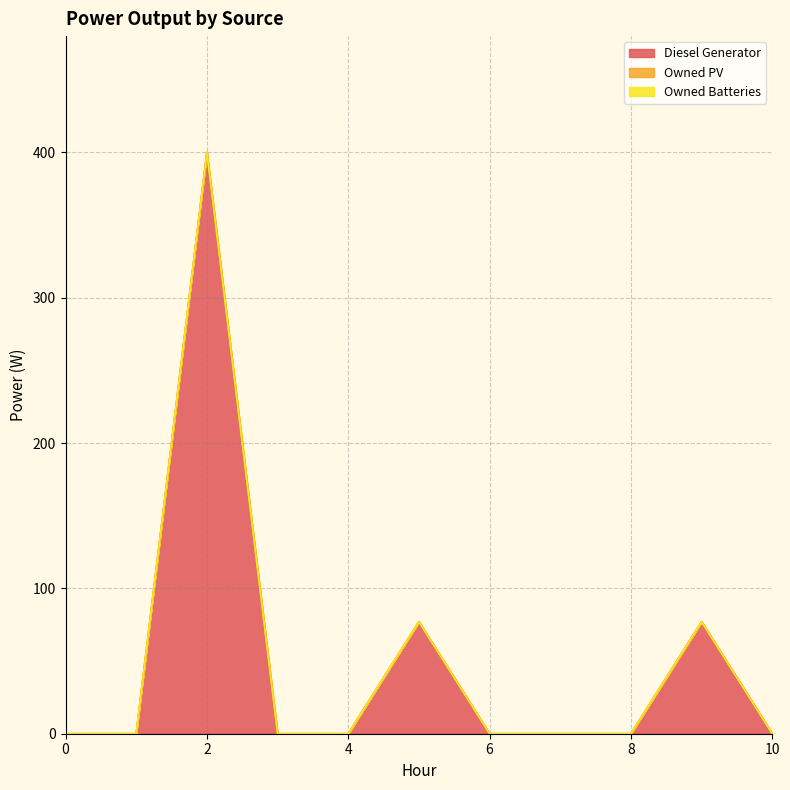

True or false: Diesel Generator and Owned Batteries cross at least once.

False